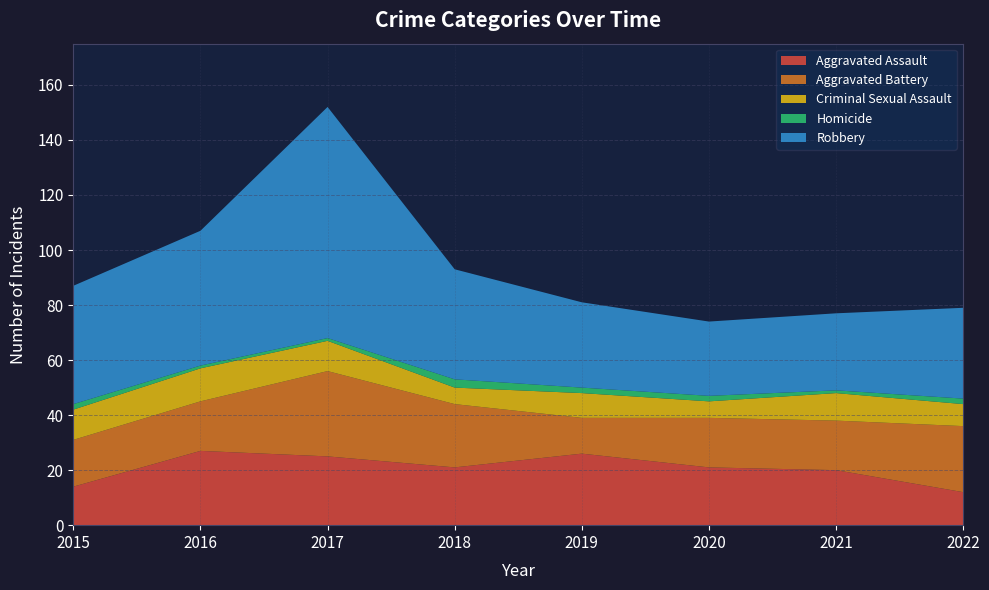

Reading left to right, transcribe all the data shown in this chart.

Aggravated Assault: 14	27	25	21	26	21	20	12
Aggravated Battery: 17	18	31	23	13	18	18	24
Criminal Sexual Assault: 11	12	11	6	9	6	10	8
Homicide: 2	1	1	3	2	2	1	2
Robbery: 43	49	84	40	31	27	28	33